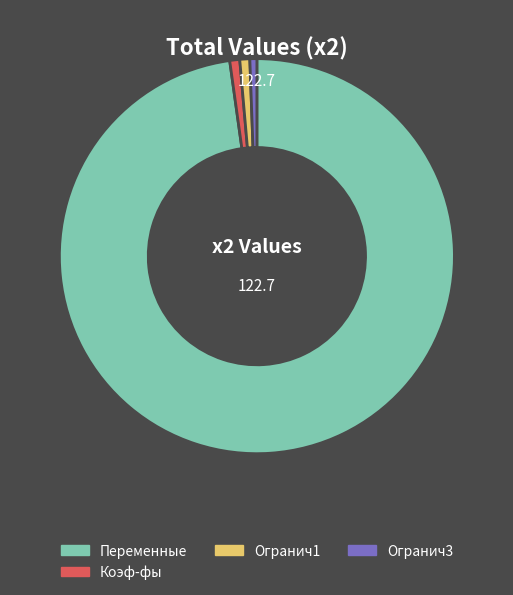

Which has a higher value, Огранич3 or Переменные?

Переменные